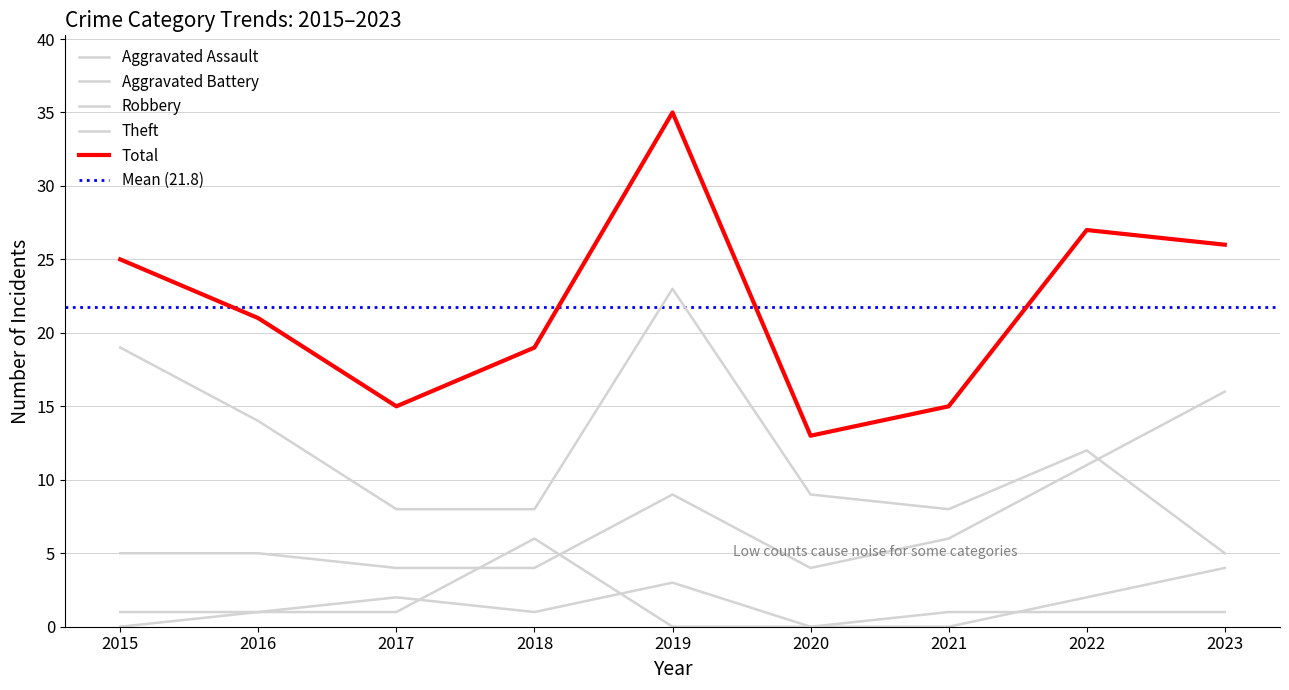

How many positive values does the Aggravated Battery series have?

7